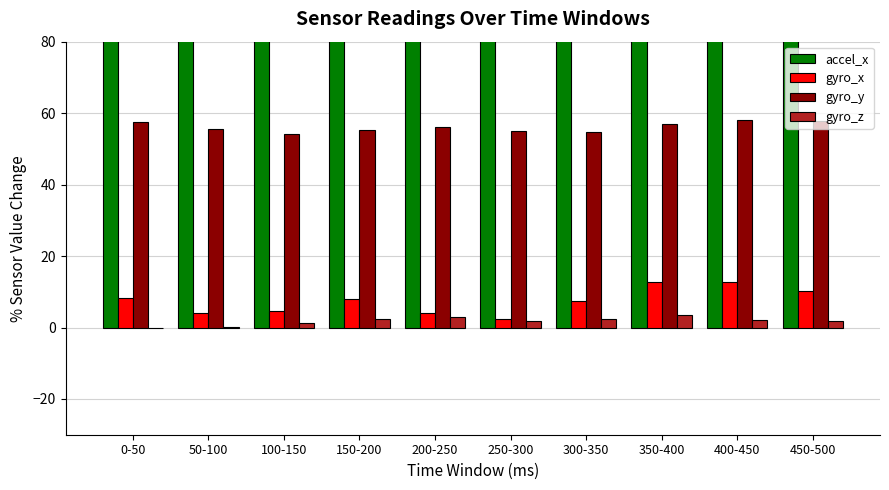

Reading left to right, list all the values displayed in this chart.

accel_x: 148.0	154.0	140.0	142.0	138.0	144.0	134.0	132.0	122.0	138.0
gyro_x: 8.2	4.0	4.8	8.0	4.0	2.2	7.5	12.8	12.8	10.2
gyro_y: 57.5	55.5	54.2	55.2	56.2	55.0	54.8	57.0	58.0	57.8
gyro_z: 0.0	0.2	1.2	2.5	3.0	1.8	2.2	3.5	2.0	1.8